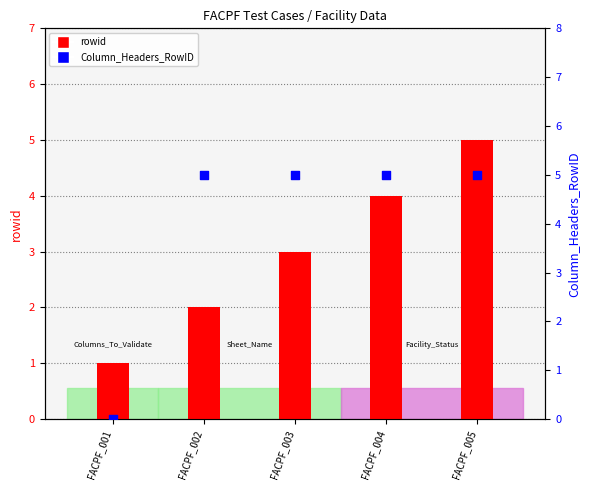

What are all the series names shown in the legend?

rowid, Column_Headers_RowID